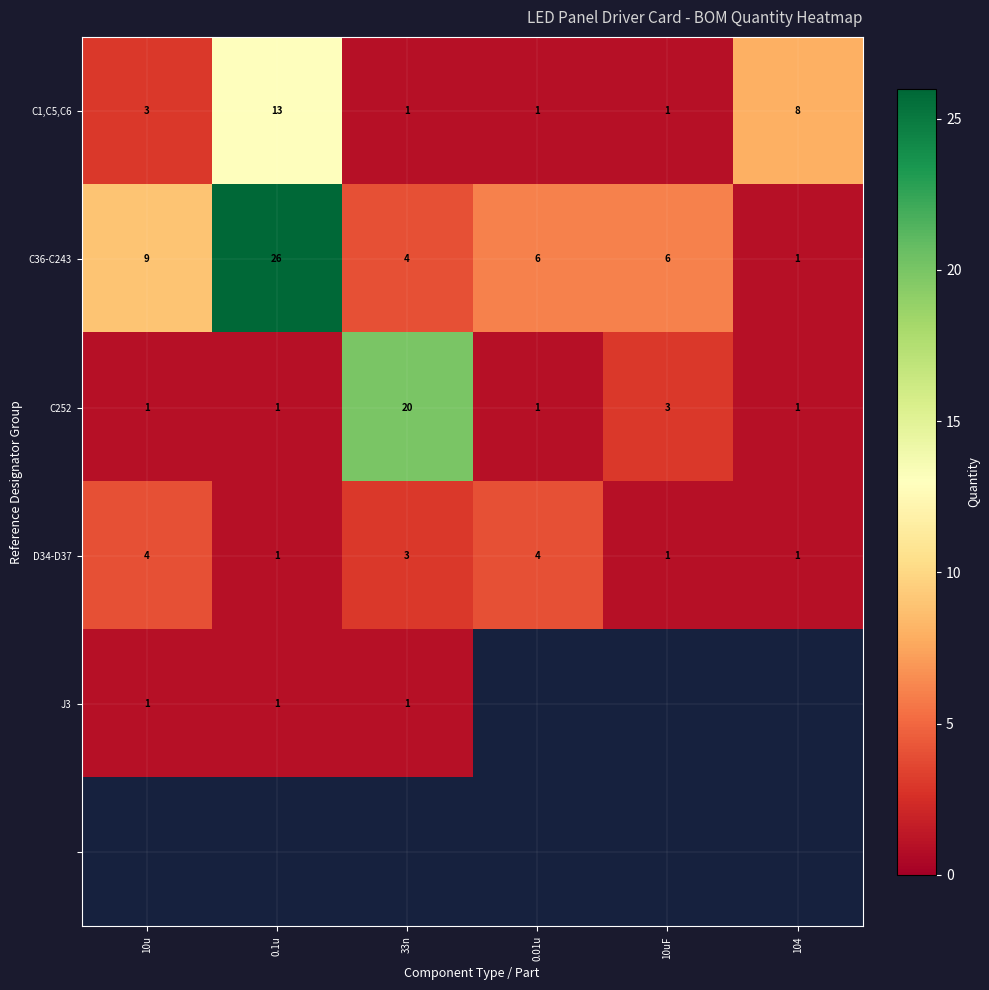

Where is C252 nearest to the value 10?

10uF